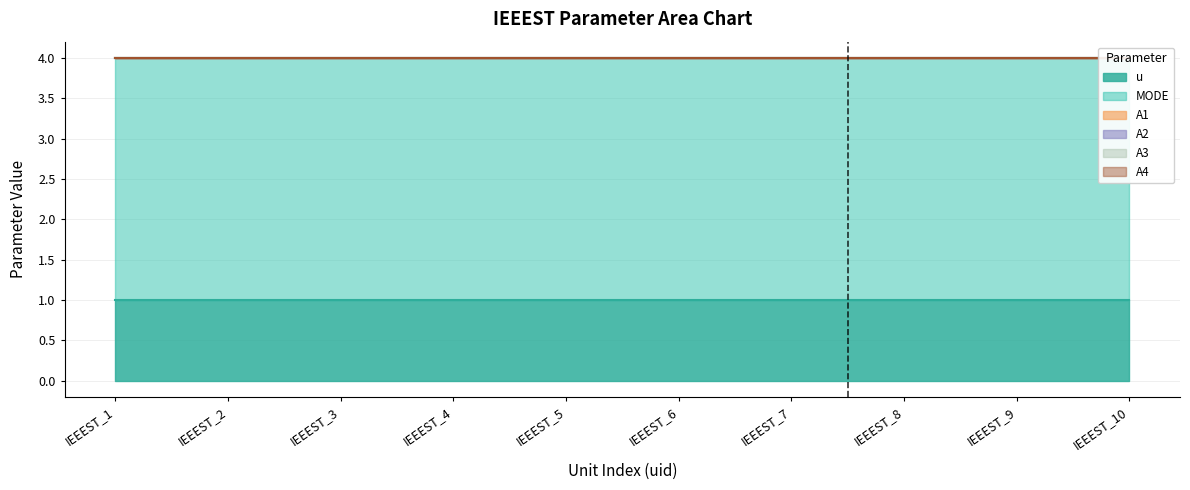

Where is A1 nearest to the value 0?

IEEEST_1